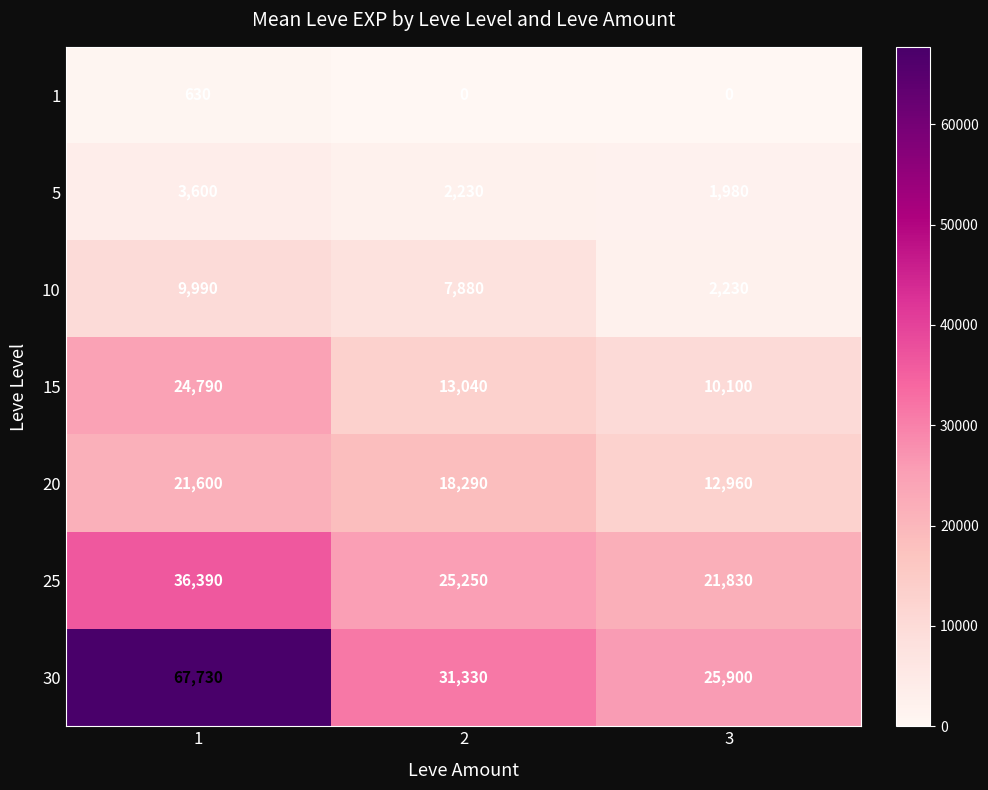

Which series has the largest total across all categories?

30